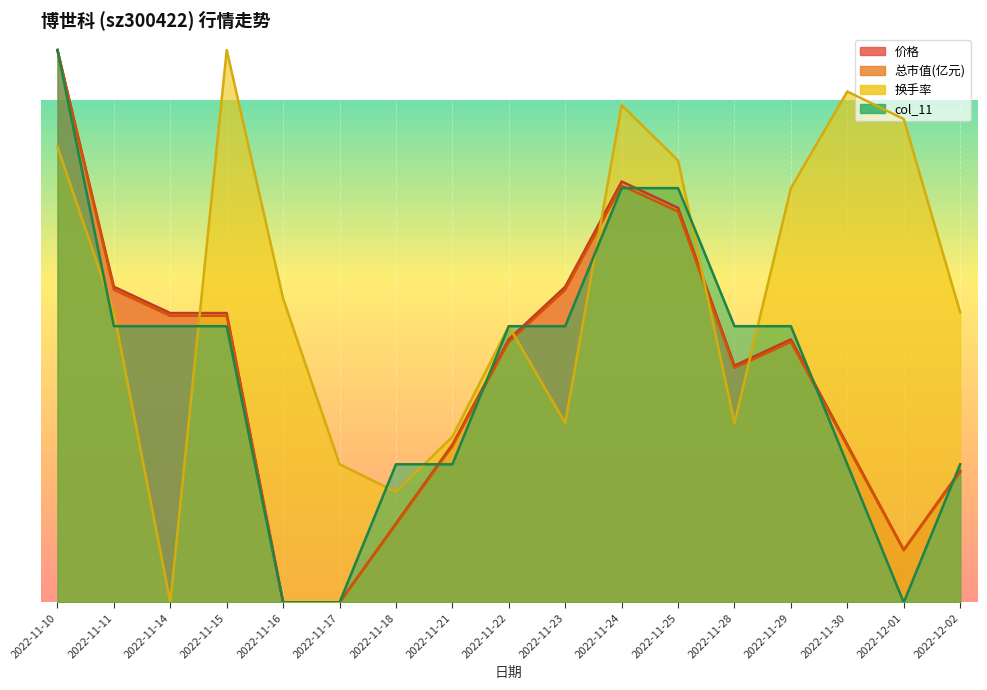

Reading left to right, what are all the values shown in this chart?

价格: 35.0	20.0	18.3	18.3	0.0	0.0	5.0	10.0	16.7	20.0	26.7	25.0	15.0	16.7	10.0	3.3	8.3
总市值(亿元): 35.0	19.8	18.2	18.2	0.0	0.0	5.0	9.9	16.5	19.8	26.4	24.8	14.9	16.5	9.9	3.3	8.3
换手率: 28.9	18.4	0.0	35.0	19.3	8.8	7.0	10.5	17.5	11.4	31.5	28.0	11.4	26.2	32.4	30.6	18.4
col_11: 35.0	17.5	17.5	17.5	0.0	0.0	8.8	8.8	17.5	17.5	26.2	26.2	17.5	17.5	8.8	0.0	8.8